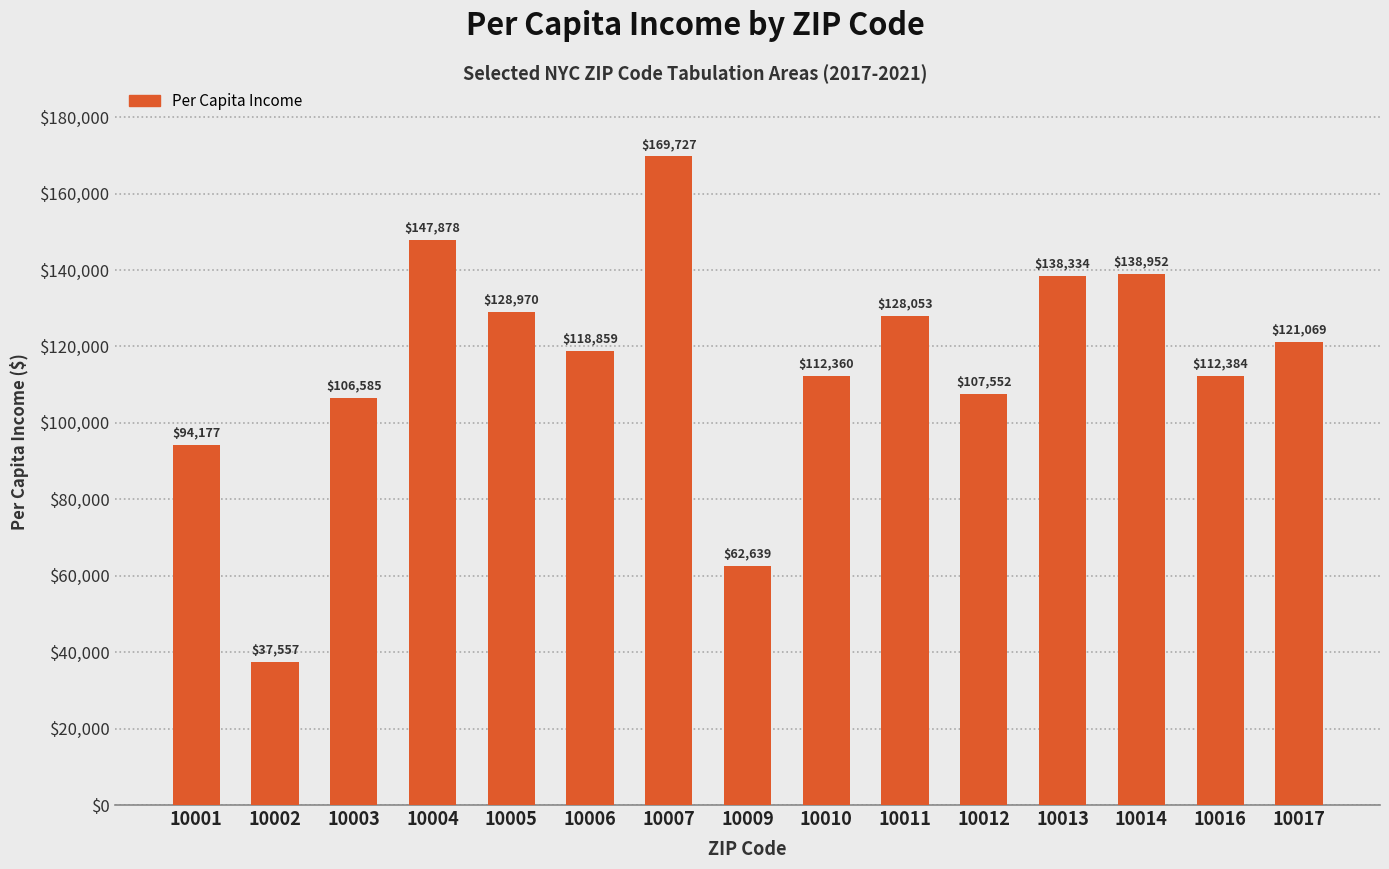

What is the difference between the values at 10012 and 10009?

44913